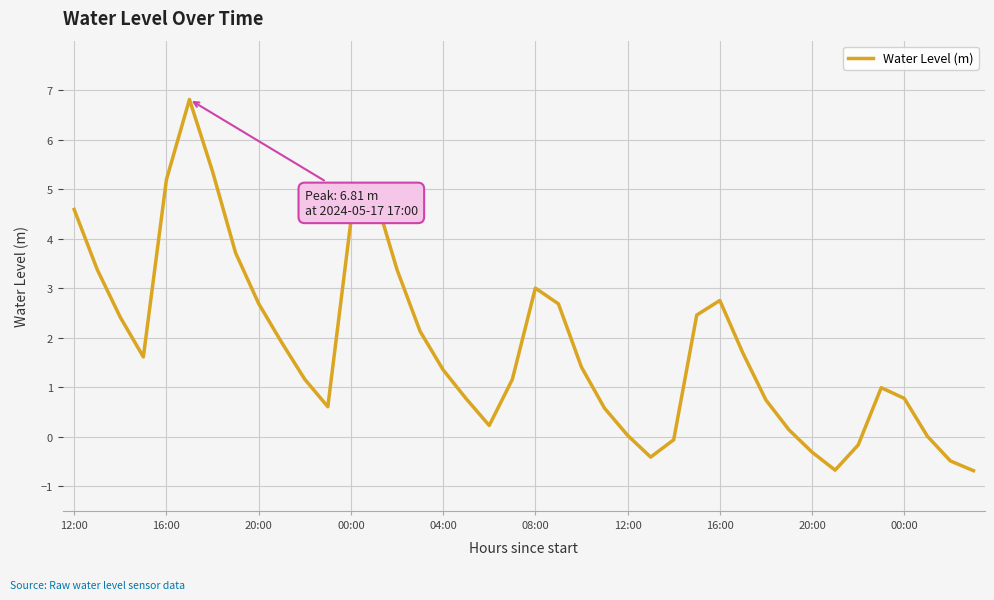

What is the sum of all values?

72.1